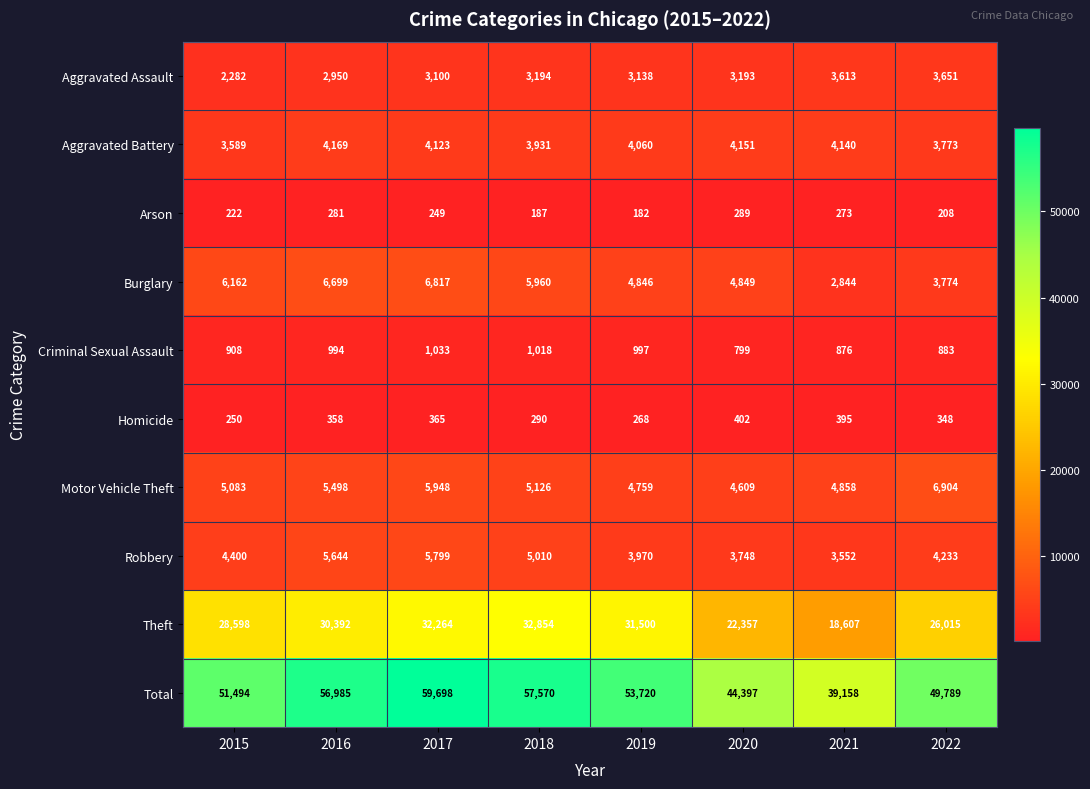

What is the difference between the highest and lowest values at 2019?

53538